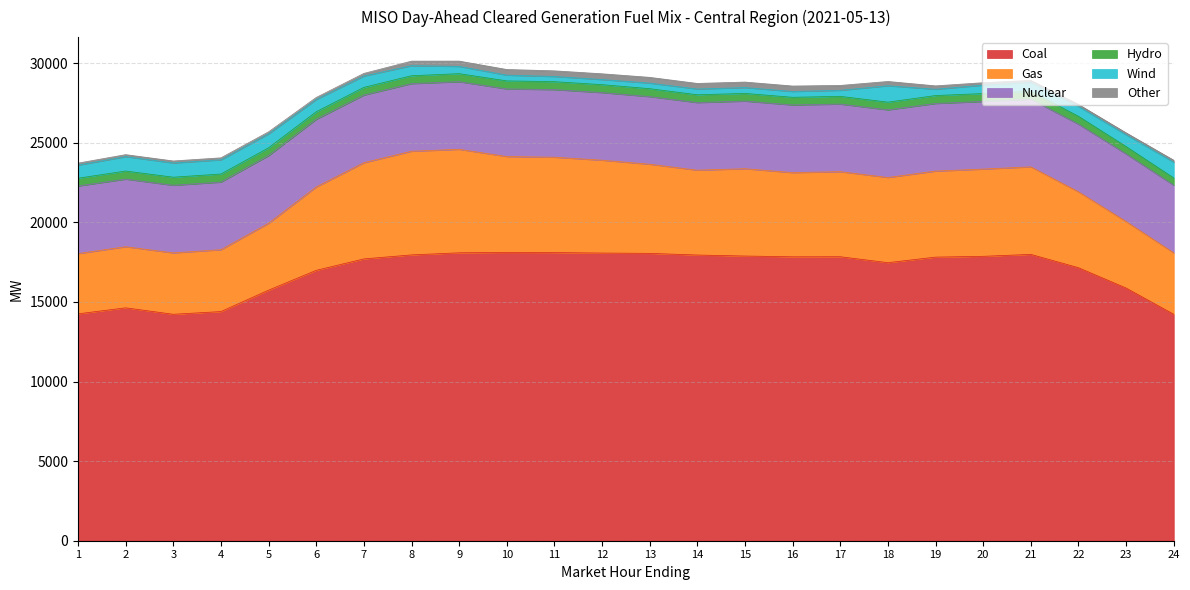

What is the value of the Gas point at the 1st from the left?

3784.6